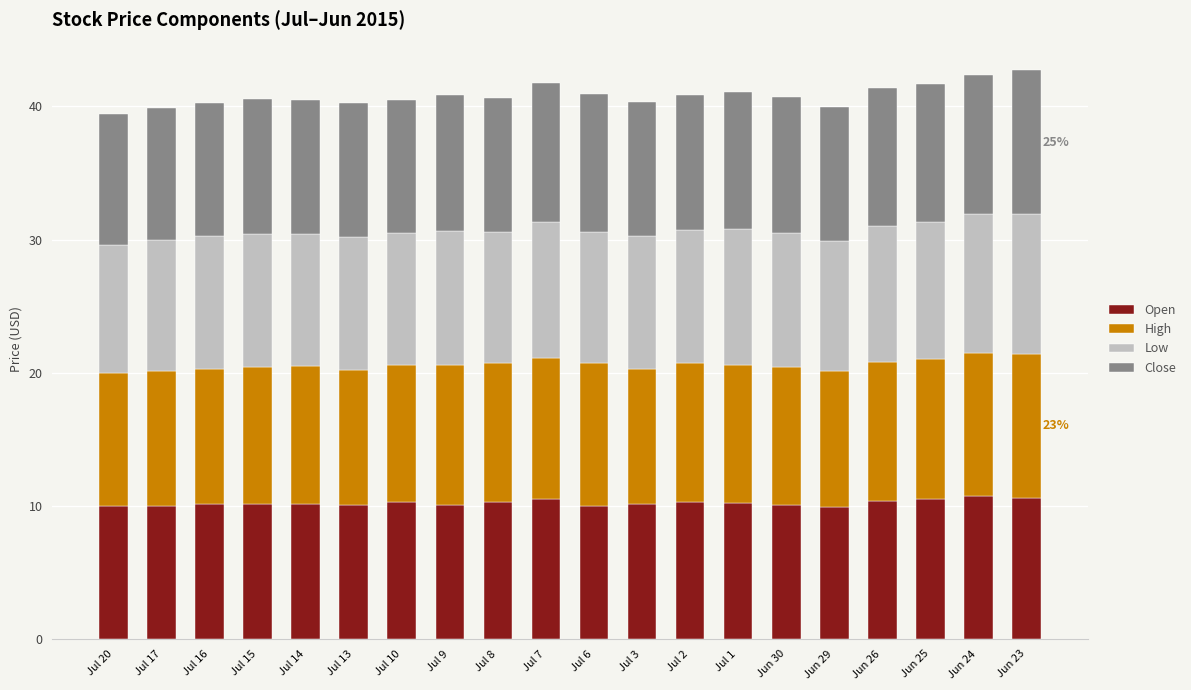

What are all the series names shown in the legend?

Open, High, Low, Close